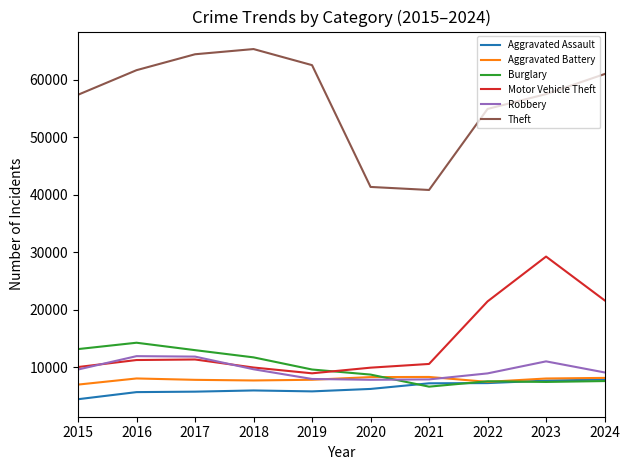

What is the approximate value of Robbery at 2017, to the nearest 10?

11880